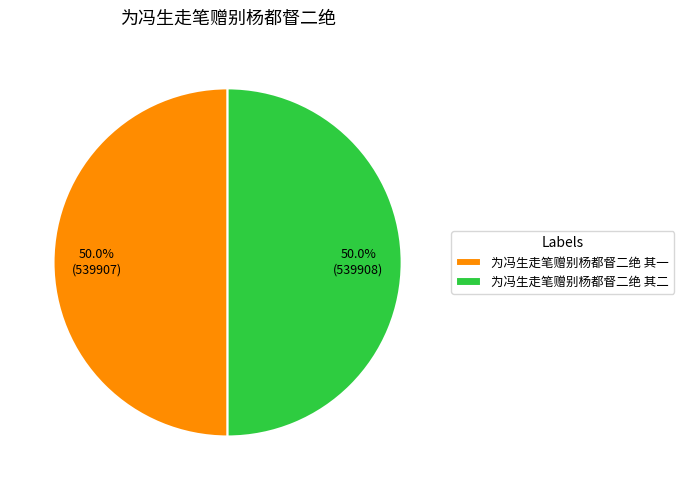

To the nearest percent, what percentage of the pie is 为冯生走笔赠别杨都督二绝 其一?

50%